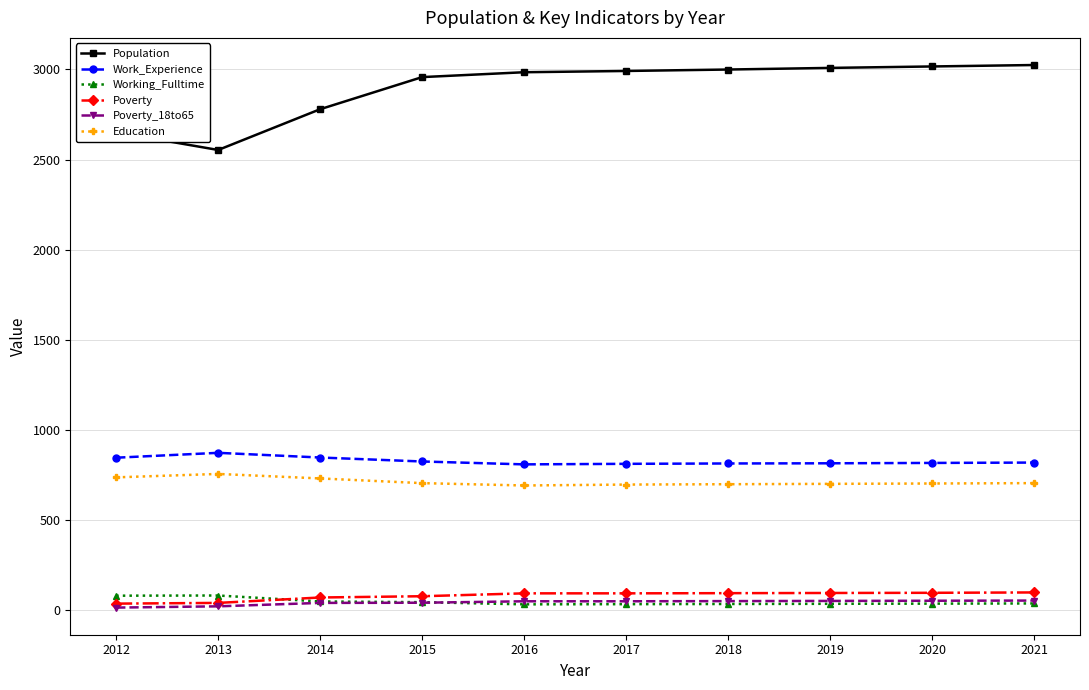

True or false: Working_Fulltime has more than 0 interior local peaks.

True